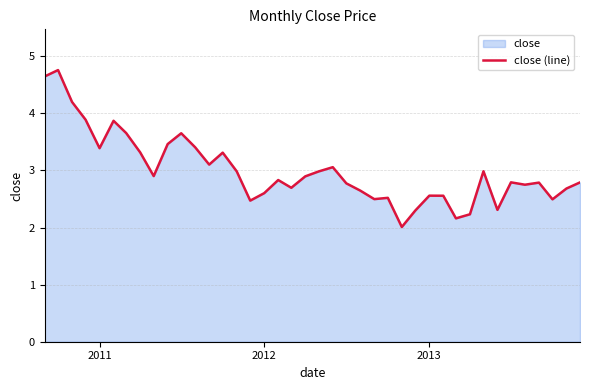

What is the smallest value displayed?

2.0